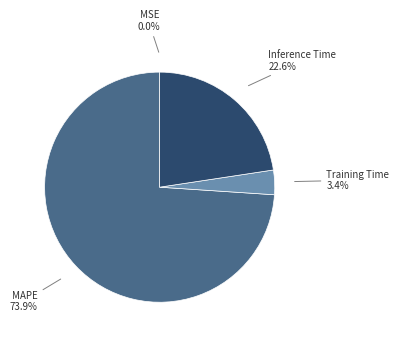

Which category has the biggest portion of the pie?

MAPE